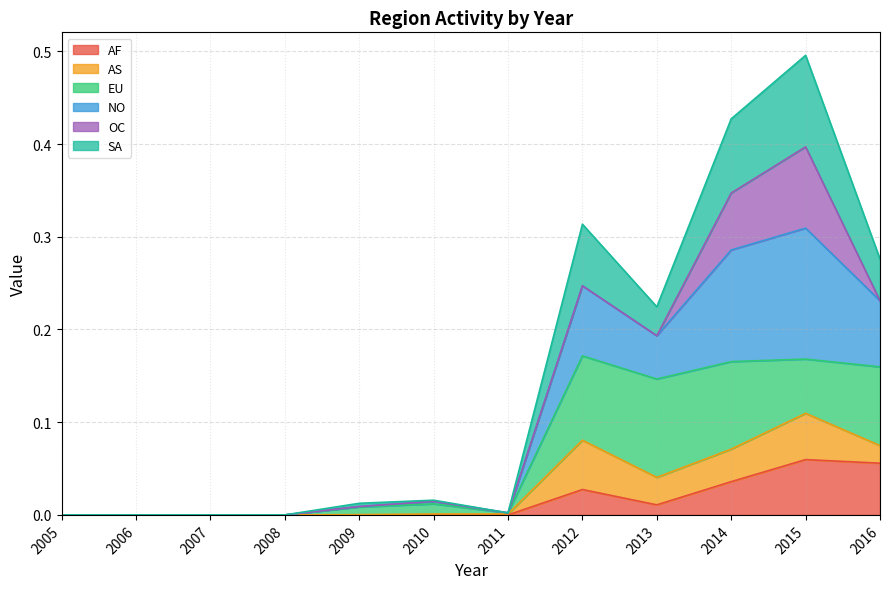

Which series has the widest spread of values?

NO